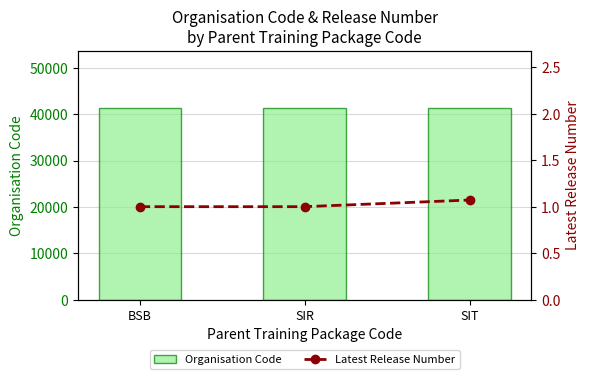

Reading left to right, what are all the values shown in this chart?

Organisation Code: 41322.0	41322.0	41322.0
Latest Release Number: 1.0	1.0	1.1